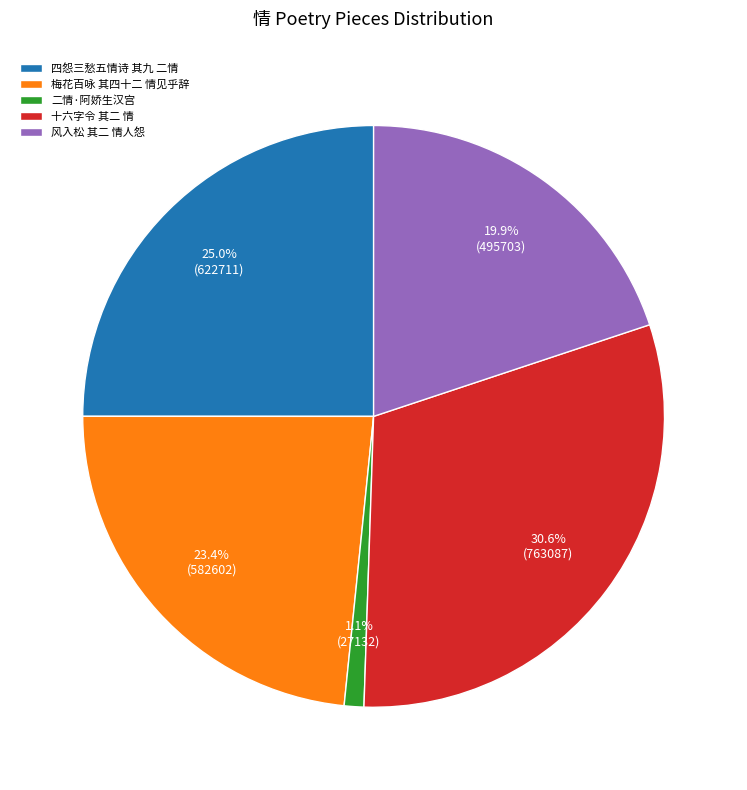

The 四怨三愁五情诗 其九 二情 slice represents 25% of the pie. True or false?

True